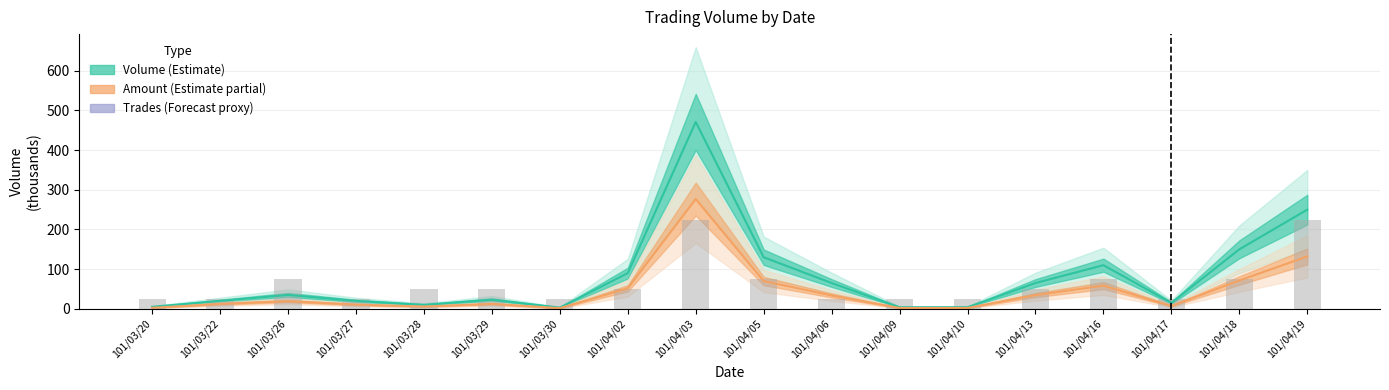

List the series in order of their peak value, lowest first.

Trades (scaled), Amount center, Volume center